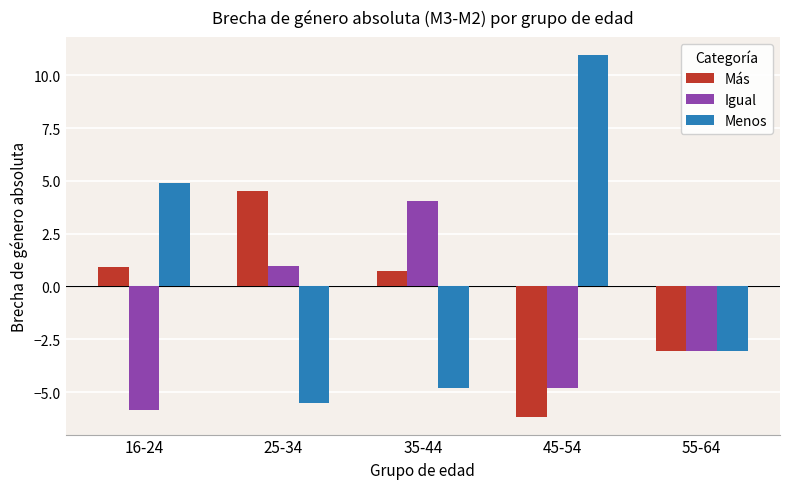

How many data points does each series have?

5